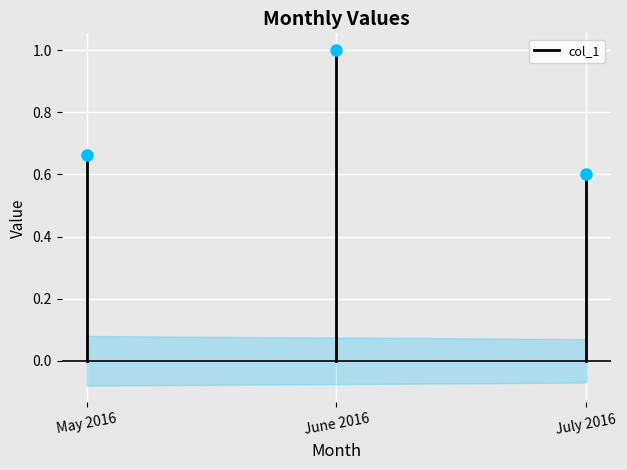

Which category has the highest value across all series?

May 2016